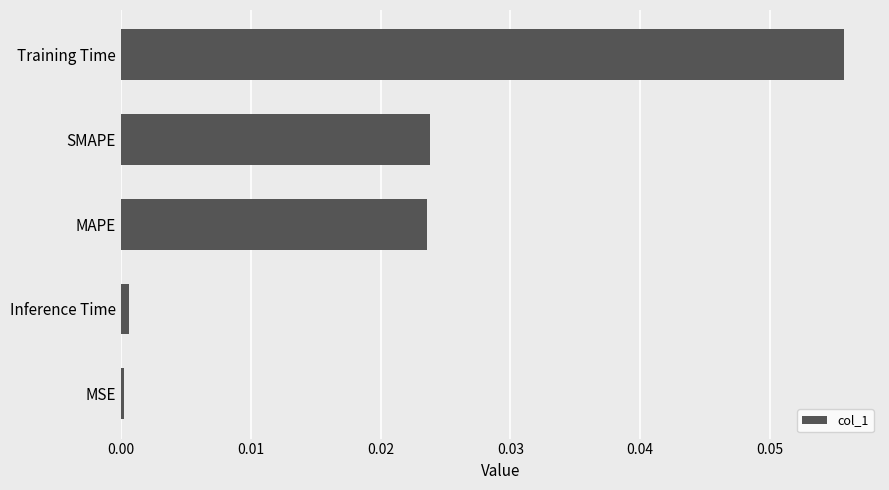

The value at MSE is 0.0. True or false?

True